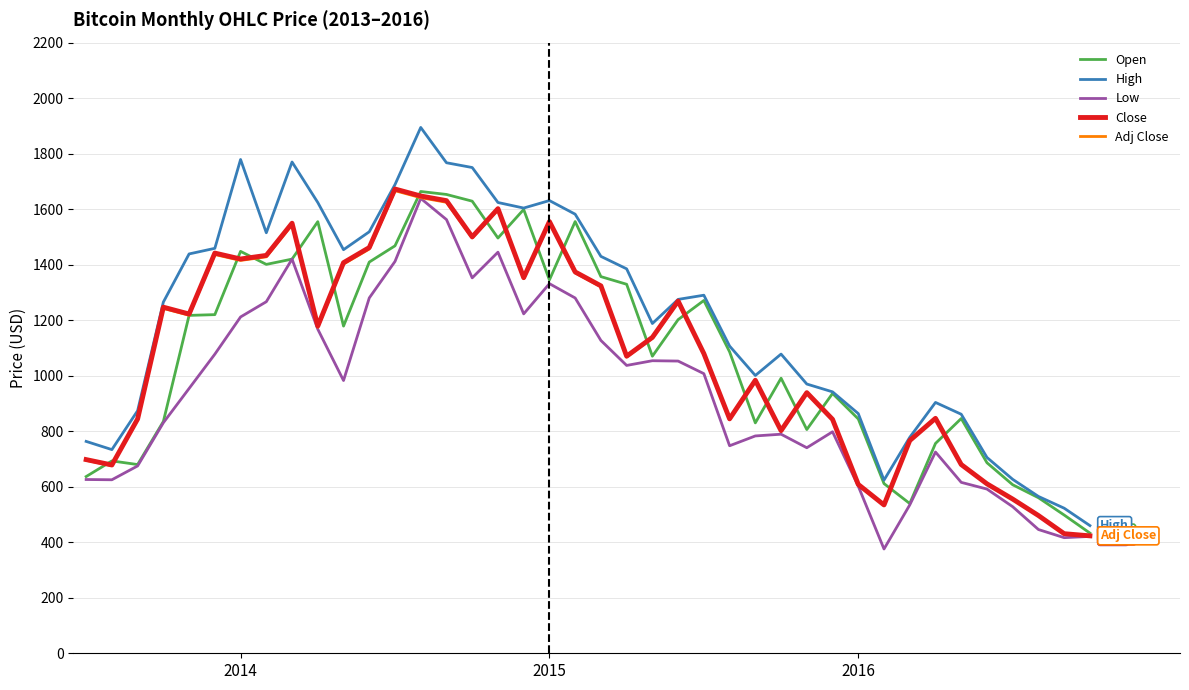

Which series has the largest total across all categories?

High